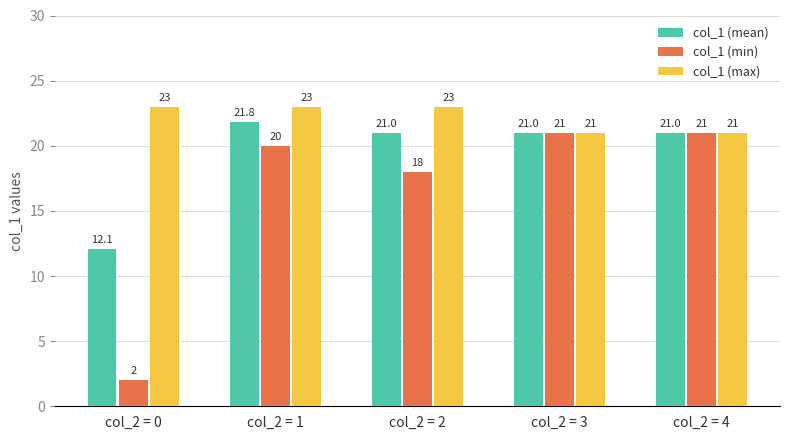

How many bars are there in total?

15